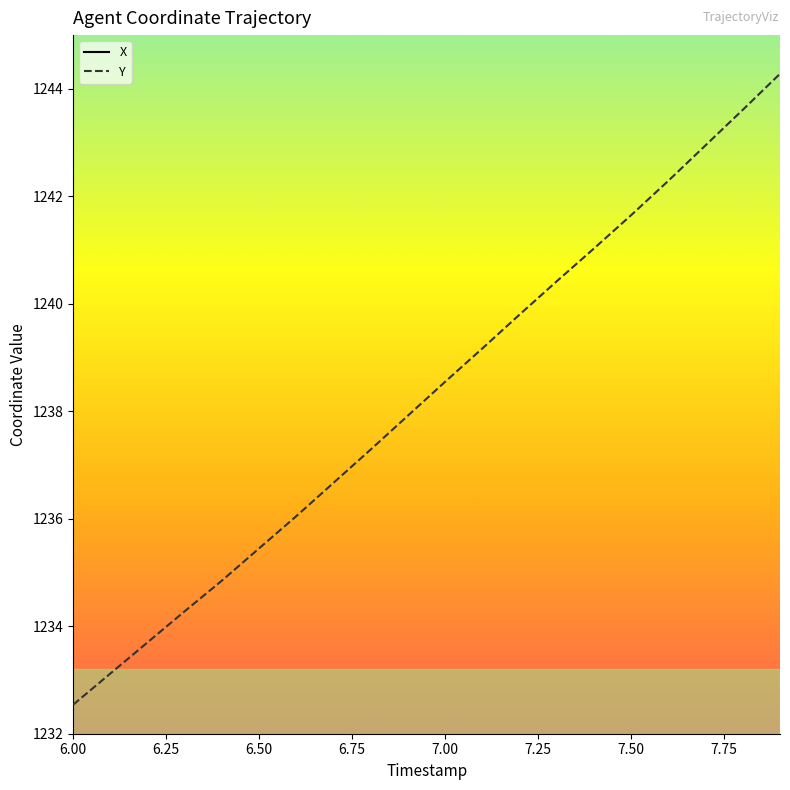

What is the lowest value of the Y series?

1232.5